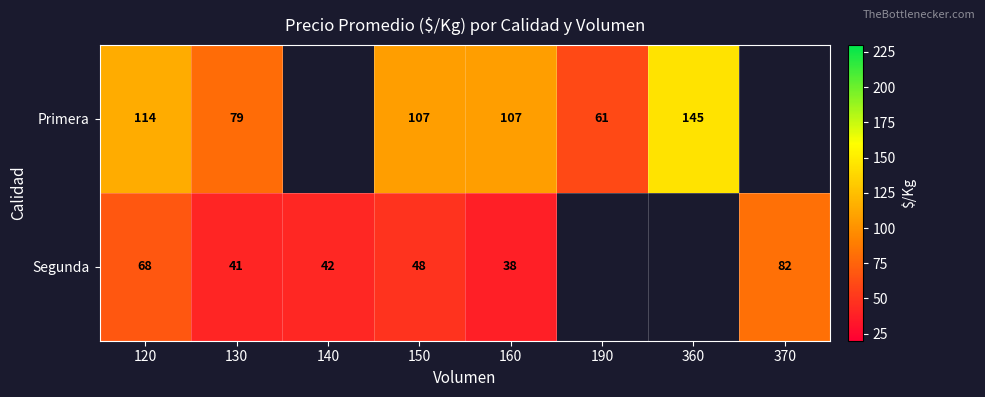

What is the sum of the Segunda values at 160 and 120?

106.1